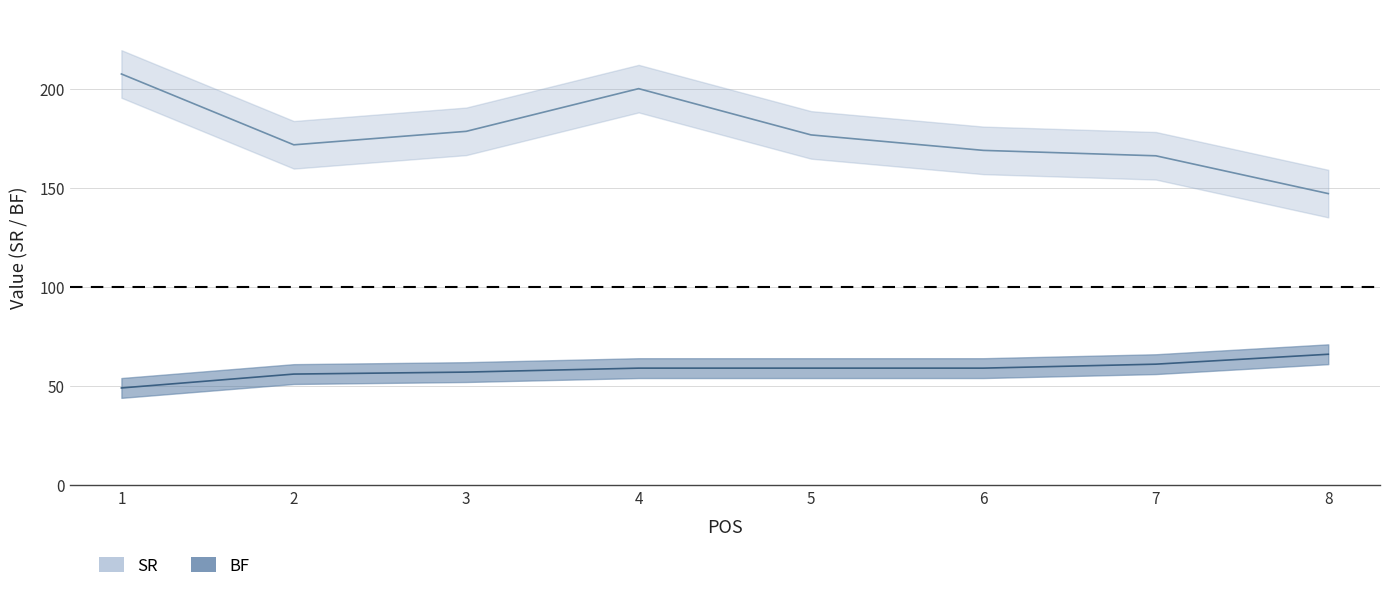

Is the value of BF at 8 greater than the value of SR at 2?

No